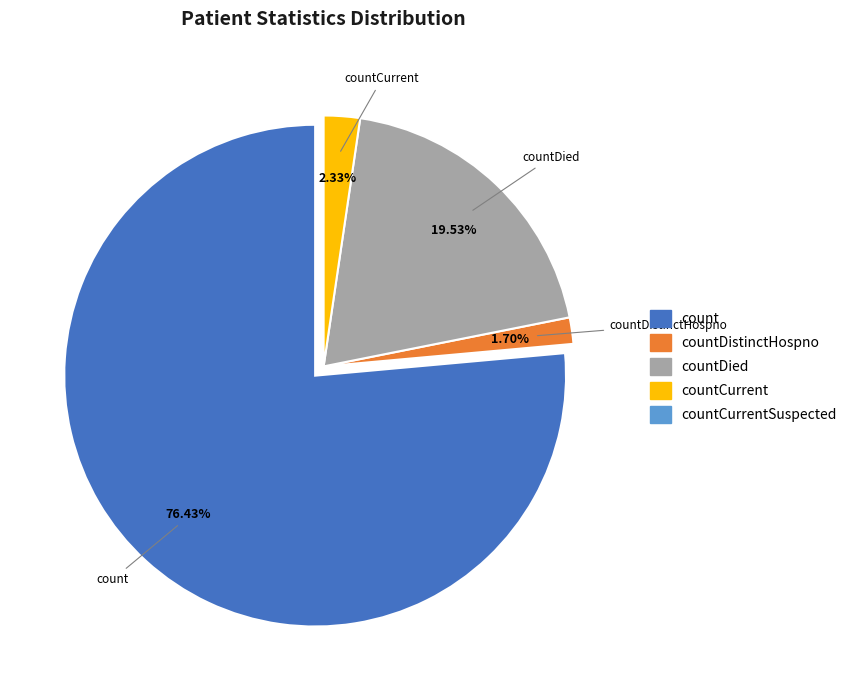

Approximately how many times larger is the value at count compared to countDied?

3.9